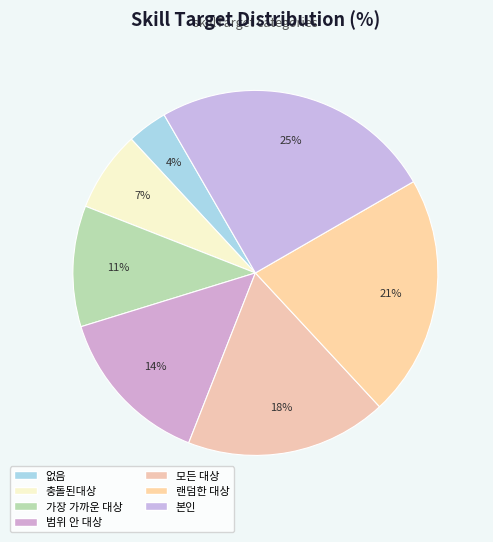

True or false: 없음 accounts for 1% of the total.

False